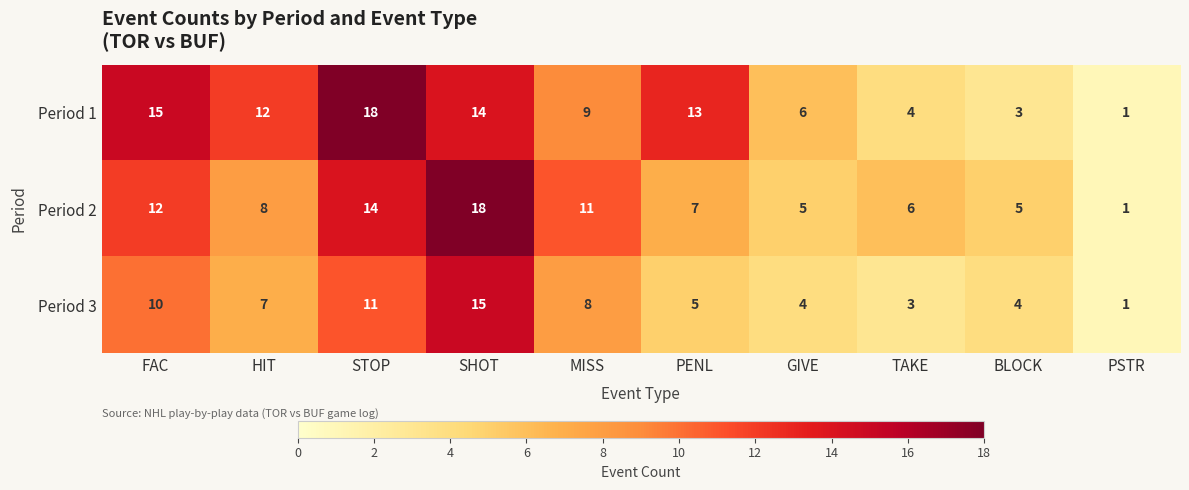

Between HIT and PSTR, which series saw the biggest shift?

Period 1